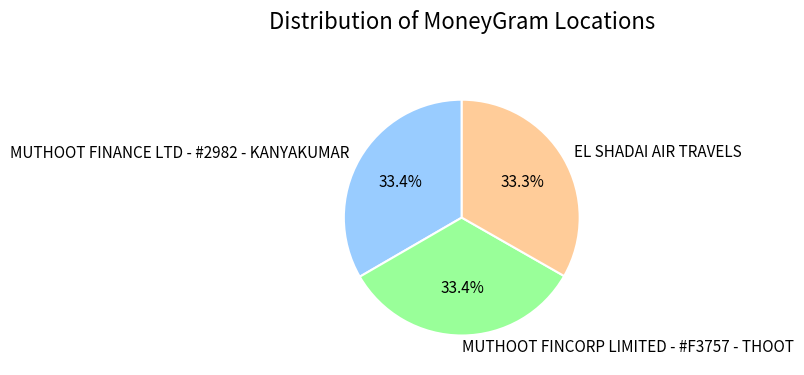

Is it true that EL SHADAI AIR TRAVELS is 41% of the pie?

False